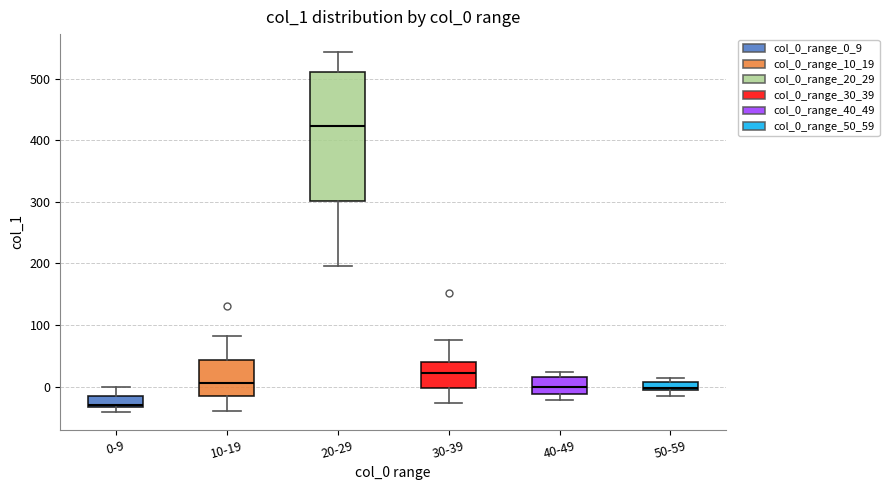

Where does the upper whisker of the box for 20-29 end on the y-axis? The values are not printed on the chart, so give them approximately, as read against the axis.

540